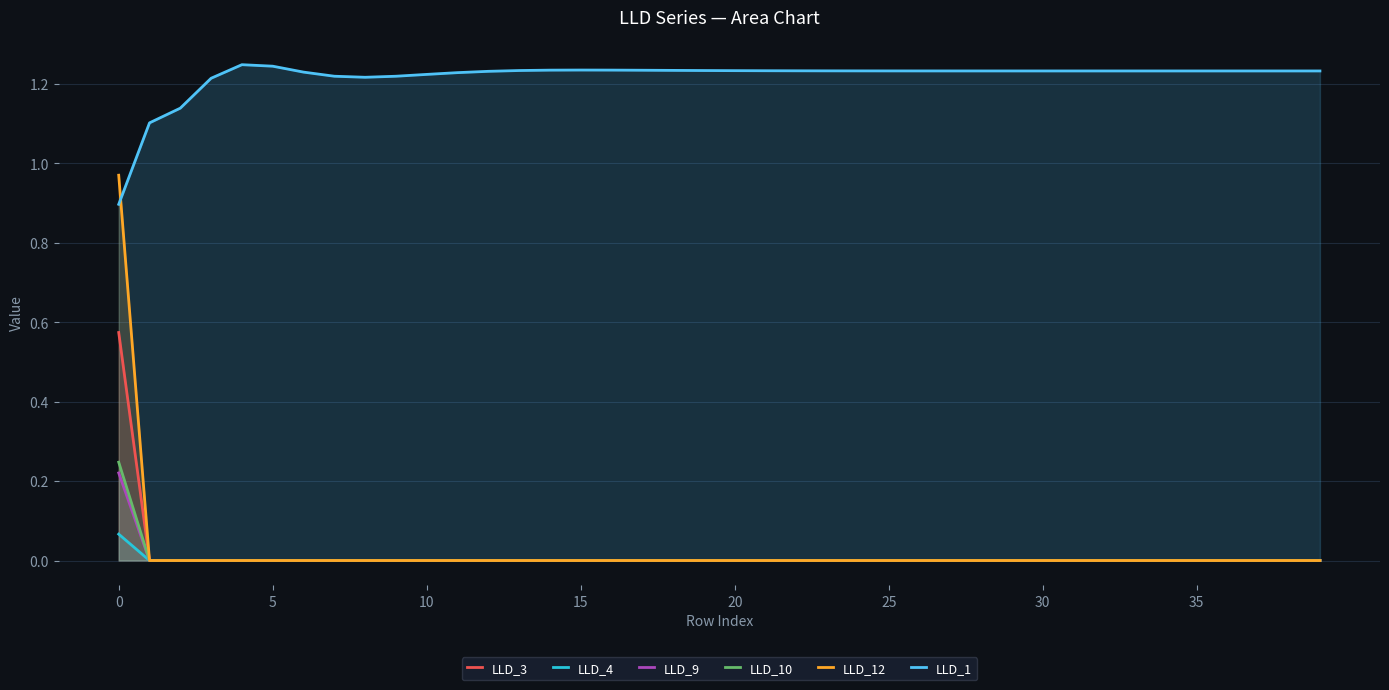

The LLD_3 series shows 0.0 at 30. True or false?

True